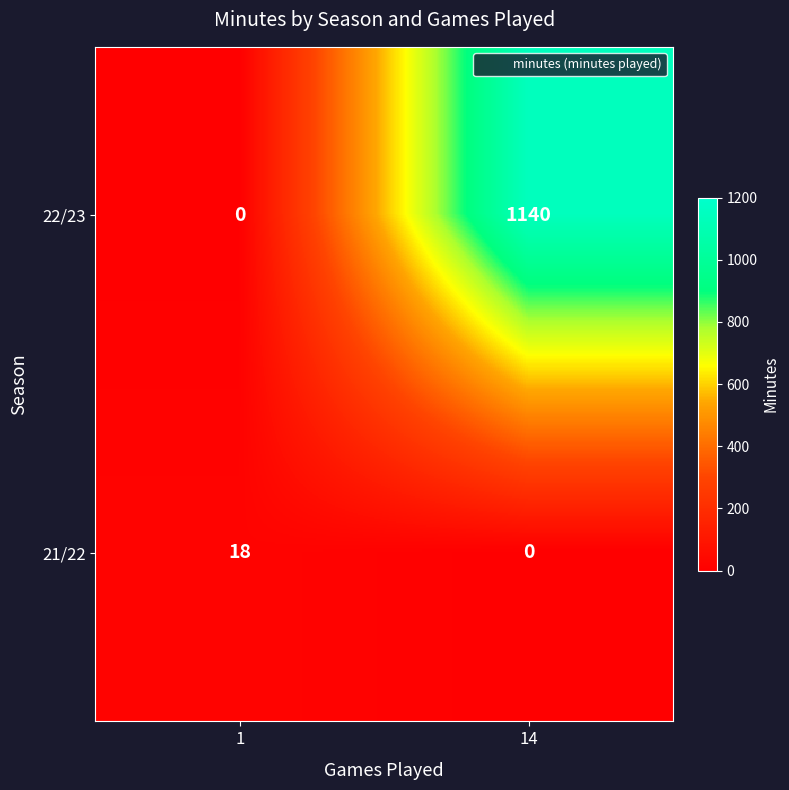

What is the total value across all series at 1?

18